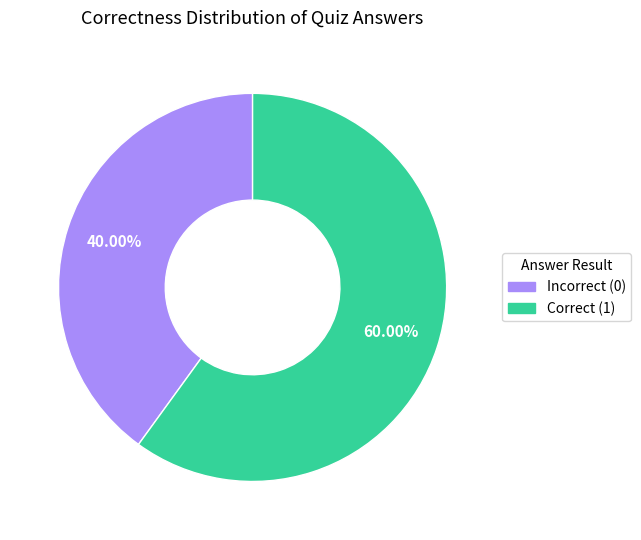

Is there any slice that represents more than half of the pie?

Yes